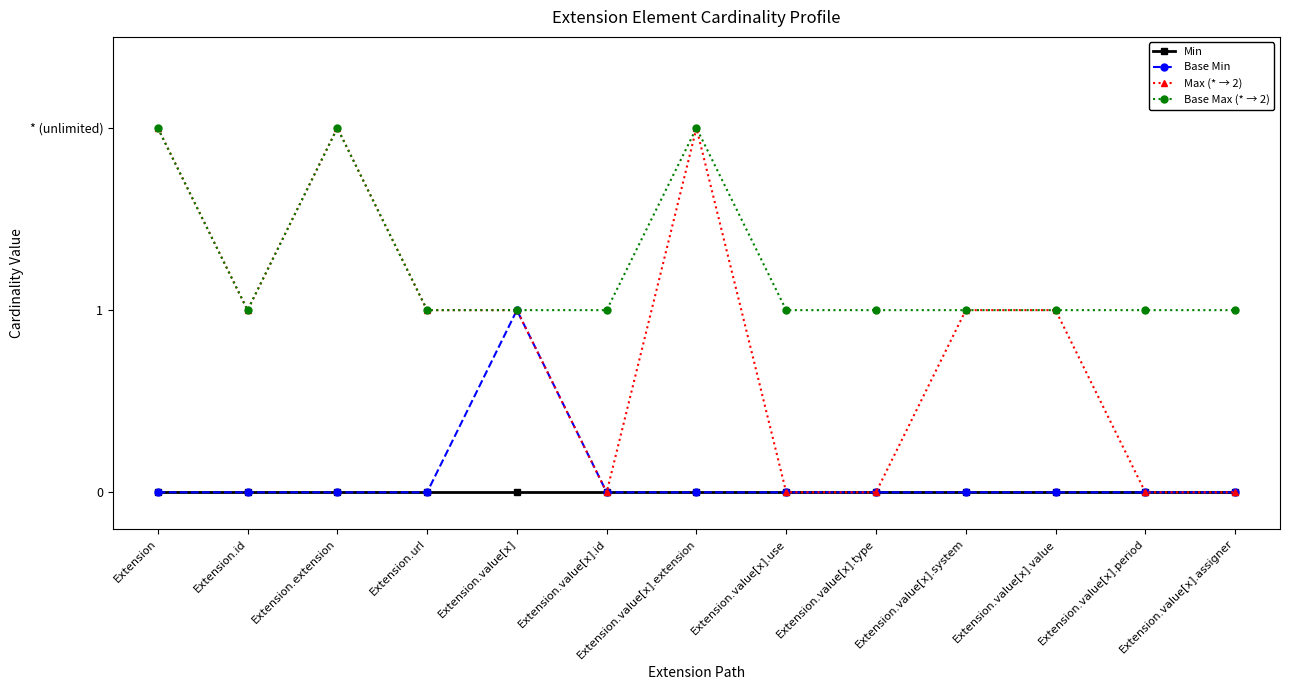

What are all the series names shown in the legend?

Min, Base Min, Max (* → 2), Base Max (* → 2)